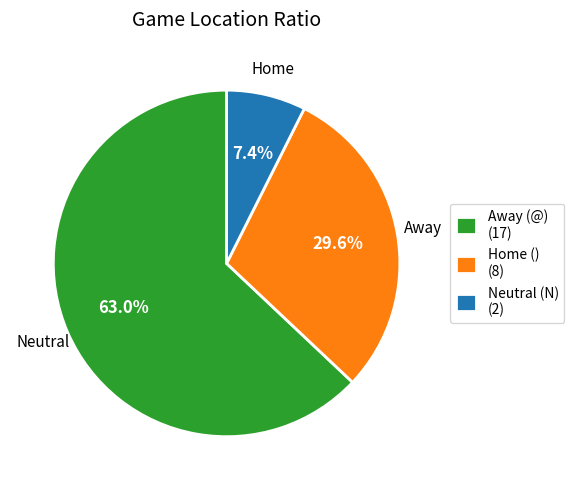

Count the number of slices in the pie.

3